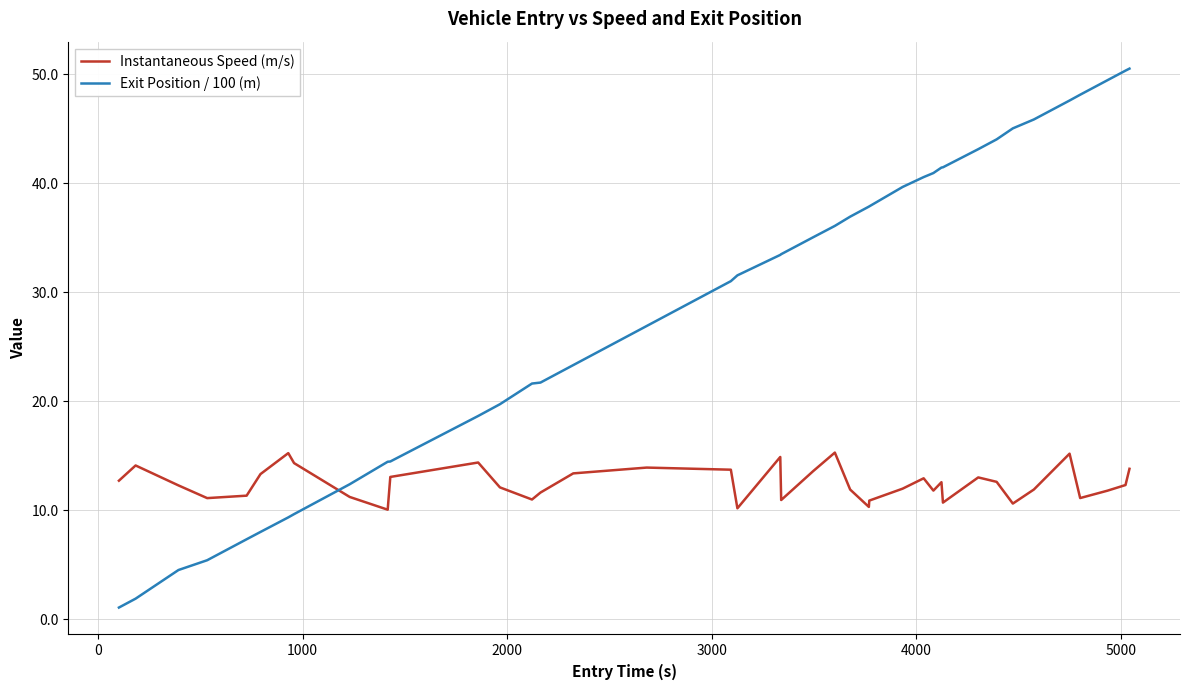

After their last crossing, which series has the higher values: Exit Position / 100 (m) or Instantaneous Speed (m/s)?

Exit Position / 100 (m)